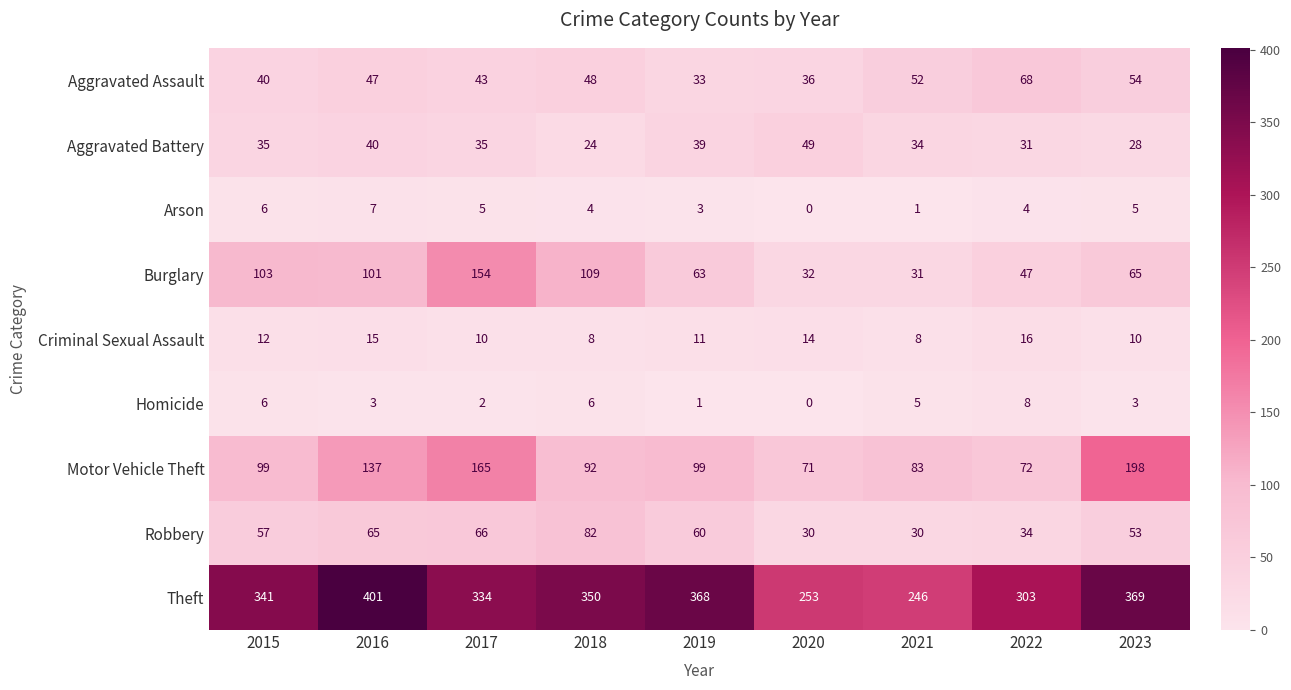

True or false: Theft has a value of 598 at 2016.

False